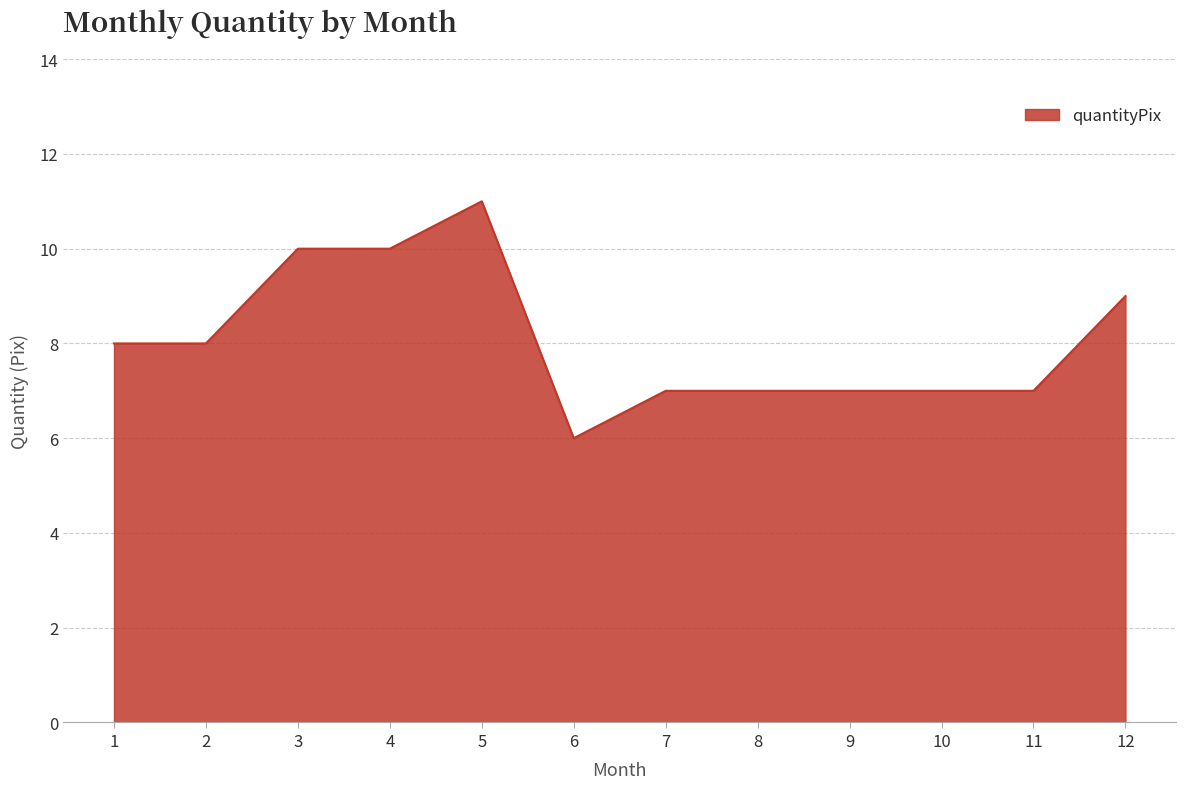

What is the difference between the maximum and minimum values?

5